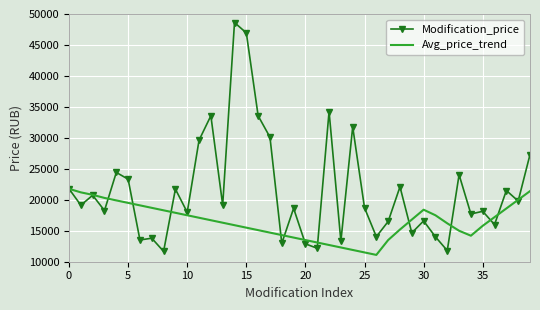

What is the highest value of the Avg_price_trend series?

21770